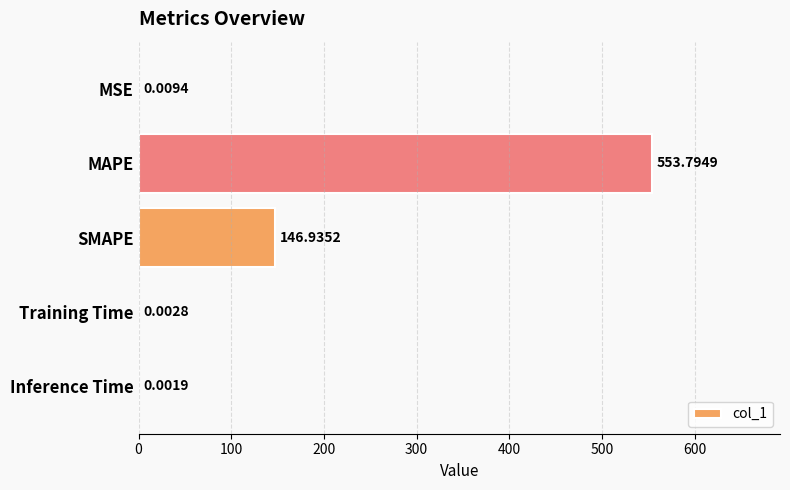

What is the sum of the values at Training Time and MAPE?

553.8